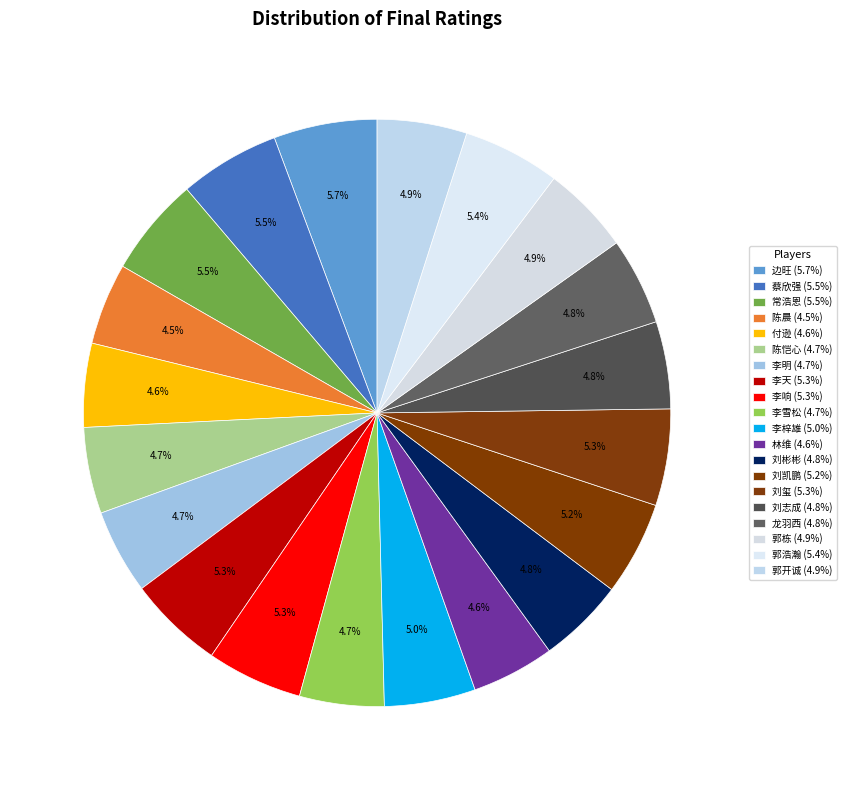

To the nearest percent, what portion does 刘玺 represent?

5%